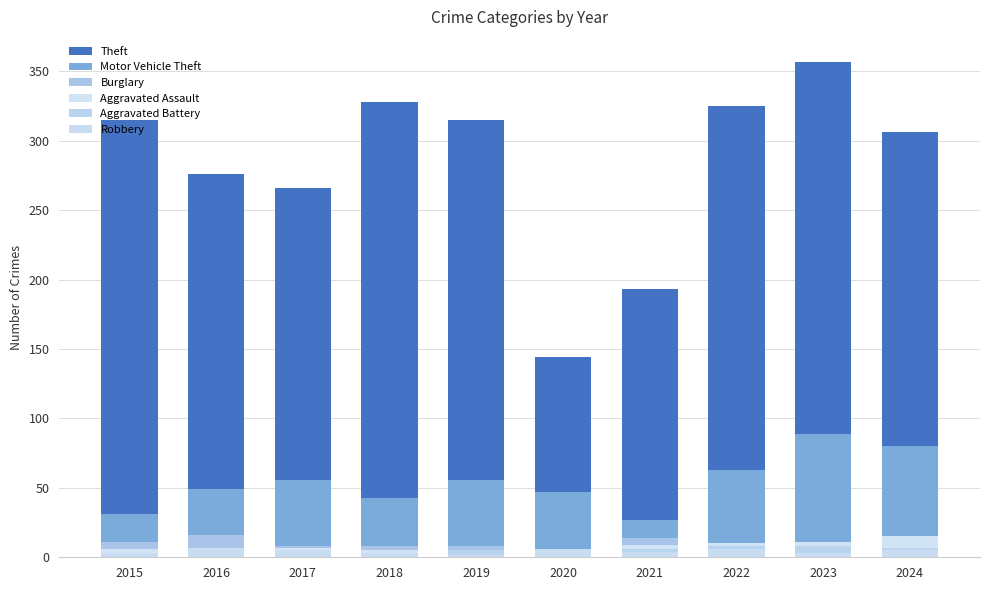

What is the maximum value shown in the chart?

357